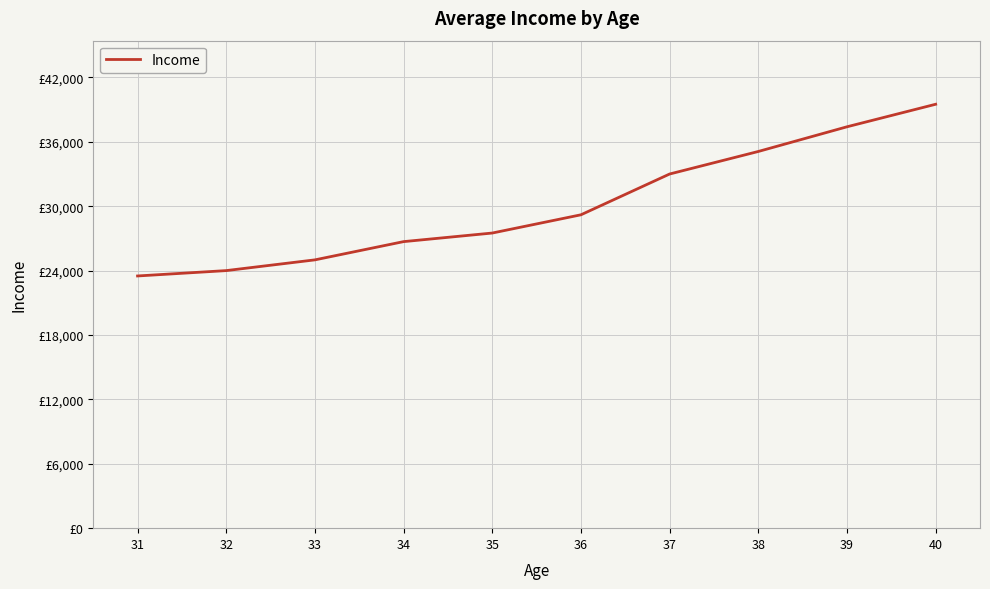

Reading left to right, extract all data points from this chart.

31=23500	32=24000	33=25000	34=26700	35=27500	36=29200	37=33000	38=35100	39=37400	40=39500